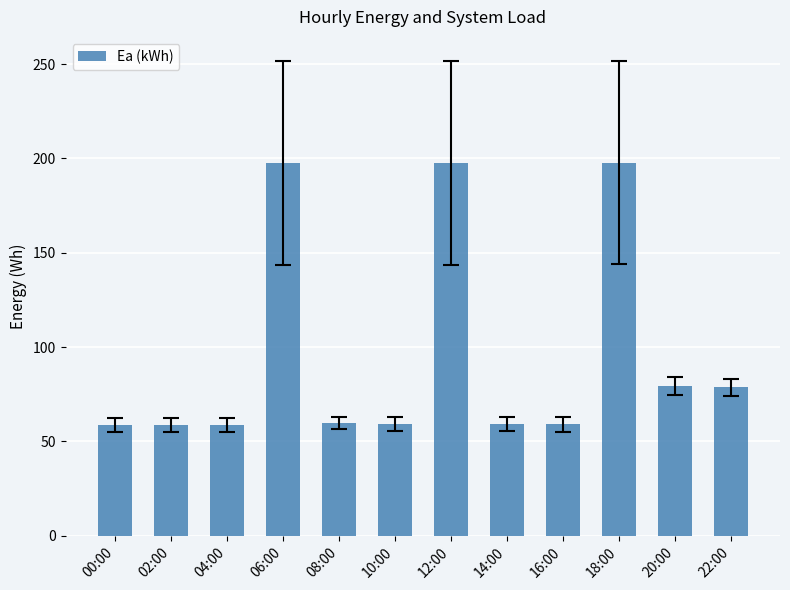

What is the change in value from 12:00 to 14:00?

-138.5